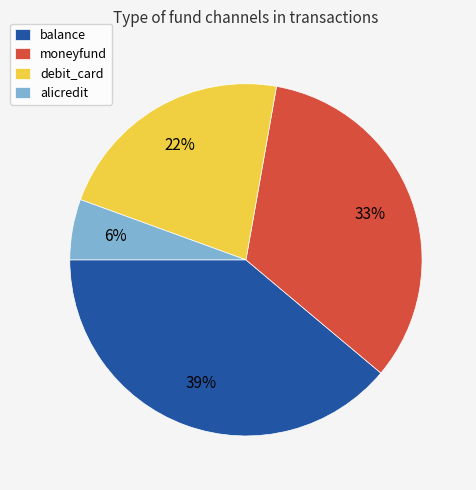

Is it true that moneyfund is 33% of the pie?

True